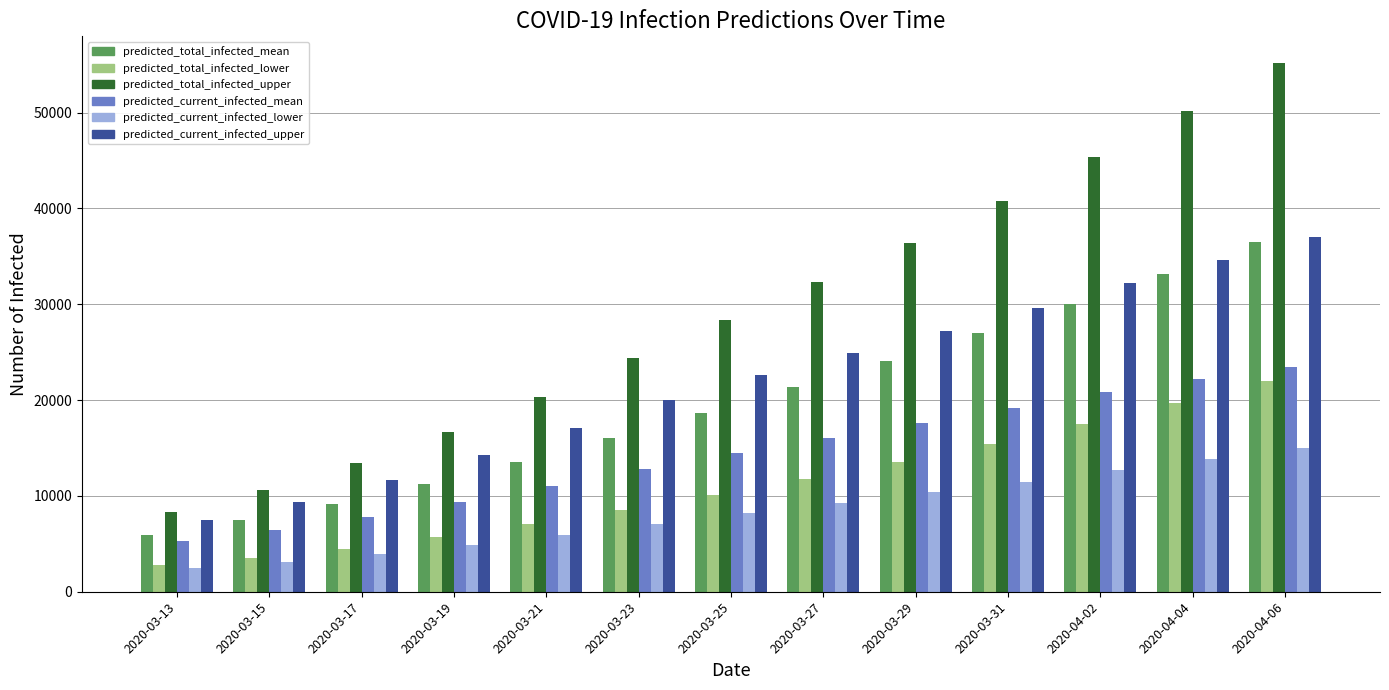

Reading left to right, transcribe all the data shown in this chart.

predicted_total_infected_mean: 5956	7442	9193	11220	13509	16013	18660	21371	24100	27000	30000	33200	36500
predicted_total_infected_lower: 2795	3566	4512	5666	7018	8502	10088	11751	13500	15400	17500	19700	22000
predicted_total_infected_upper: 8367	10646	13396	16651	20358	24346	28359	32287	36400	40800	45400	50200	55200
predicted_current_infected_mean: 5263	6445	7833	9358	11032	12777	14485	16065	17600	19200	20800	22200	23500
predicted_current_infected_lower: 2505	3144	3929	4856	5924	7049	8182	9284	10400	11500	12700	13900	15000
predicted_current_infected_upper: 7497	9378	11649	14220	17075	19989	22644	24898	27200	29600	32200	34600	37000